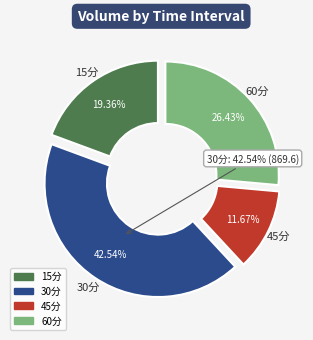

To the nearest percent, what portion does 30分 represent?

43%